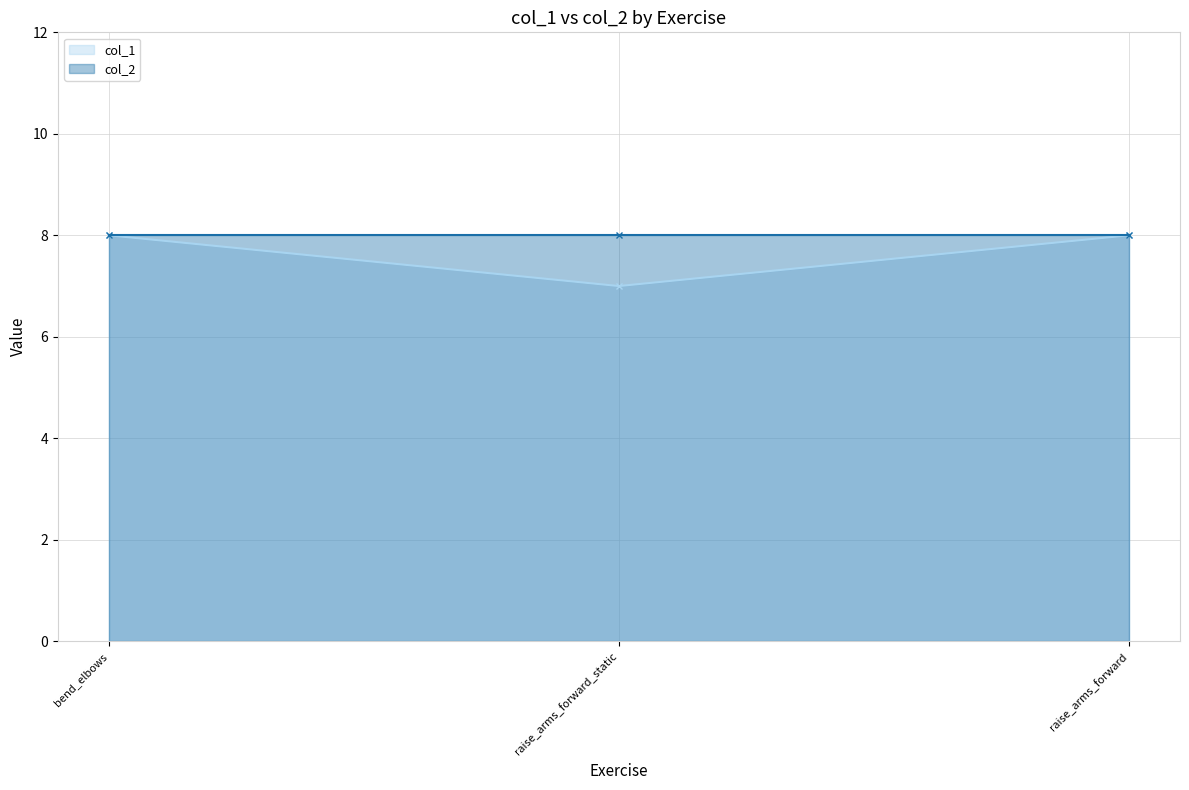

What is the lowest value of the col_1 series?

7